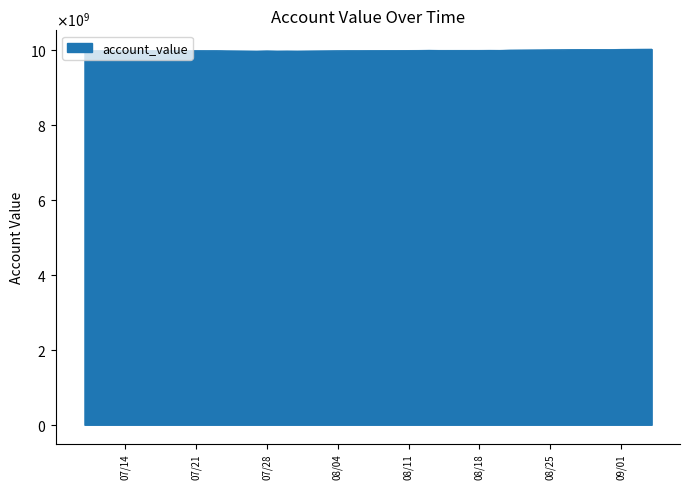

Does the chart have visible grid lines?

Yes